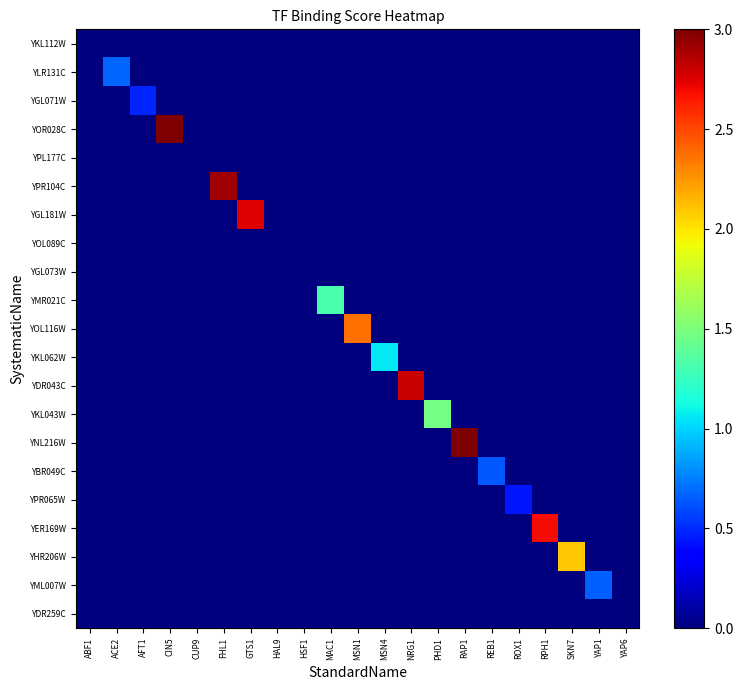

What is the total value across all series at AFT1?

0.5